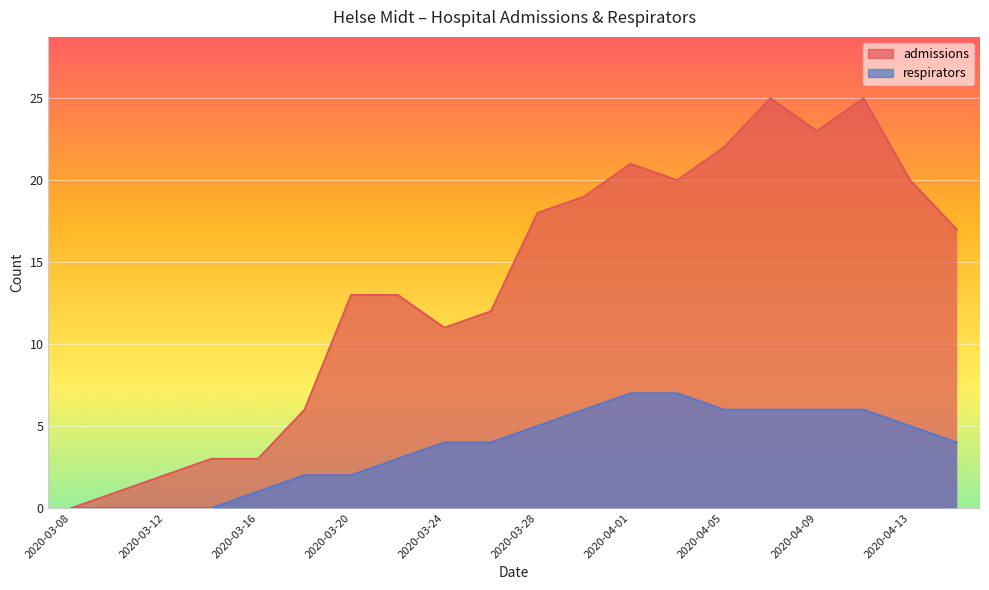

True or false: respirators has more than 2 points higher than both neighbors.

False